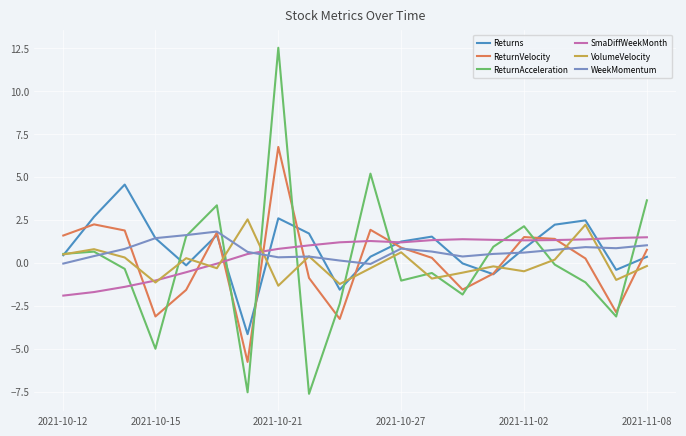

True or false: VolumeVelocity and Returns cross at least once.

True